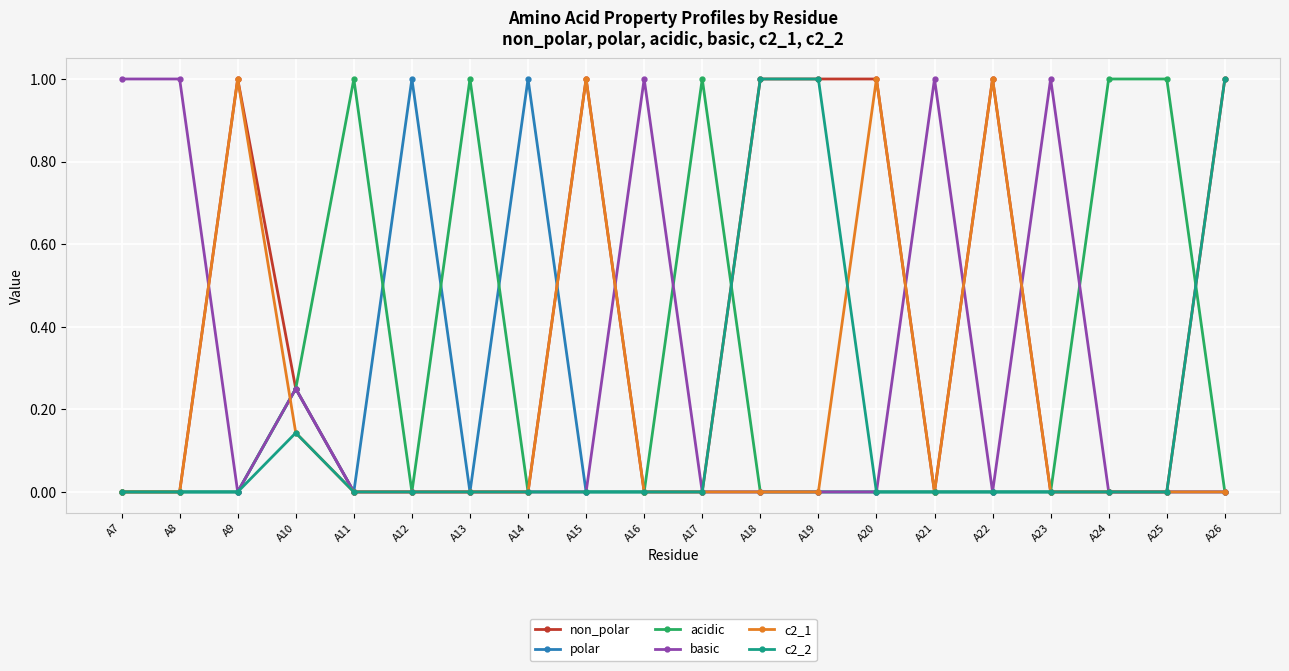

Which series has the largest total across all categories?

non_polar